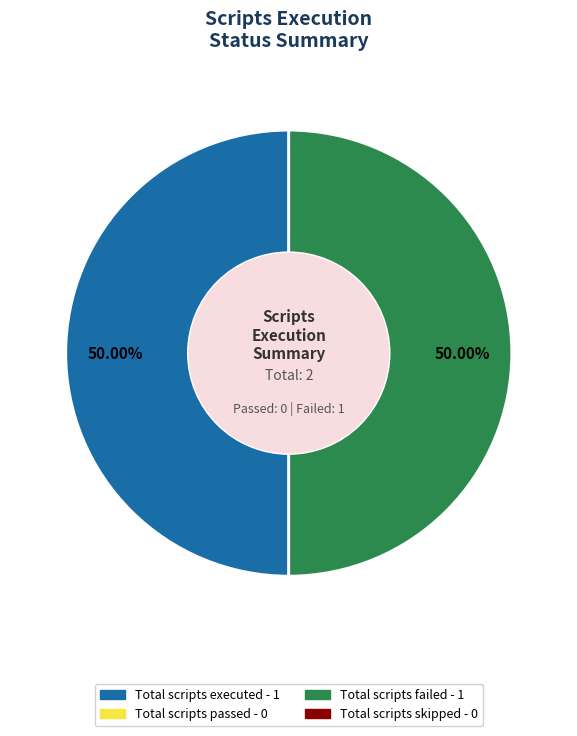

Count the number of slices in the pie.

2